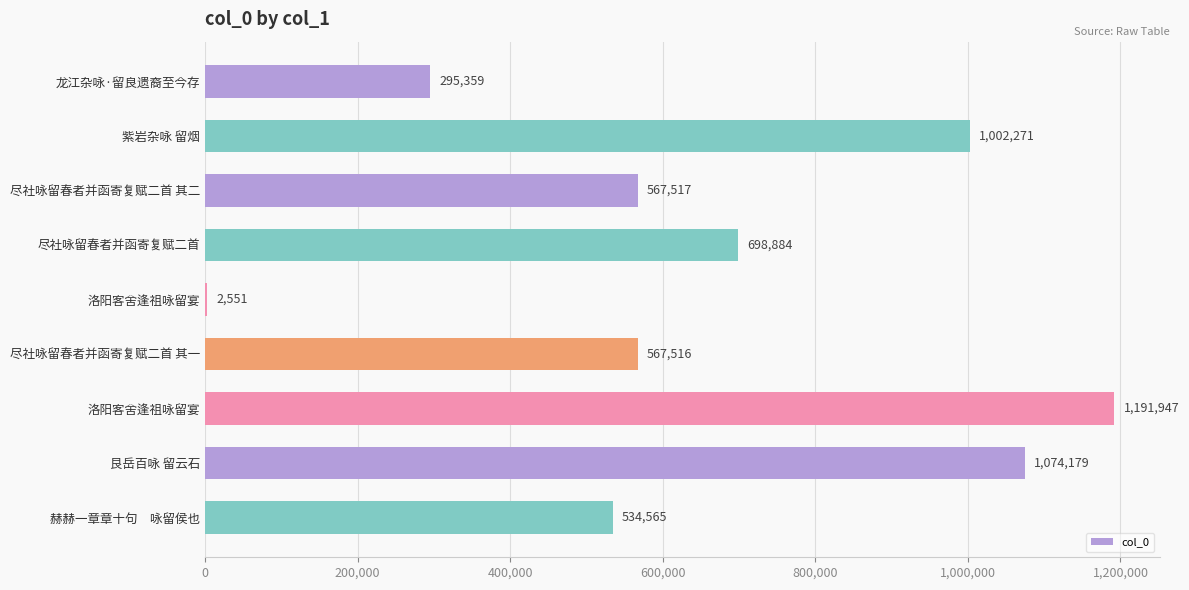

At which label is the value closest to 597249?

尽社咏留春者并函寄复赋二首 其二